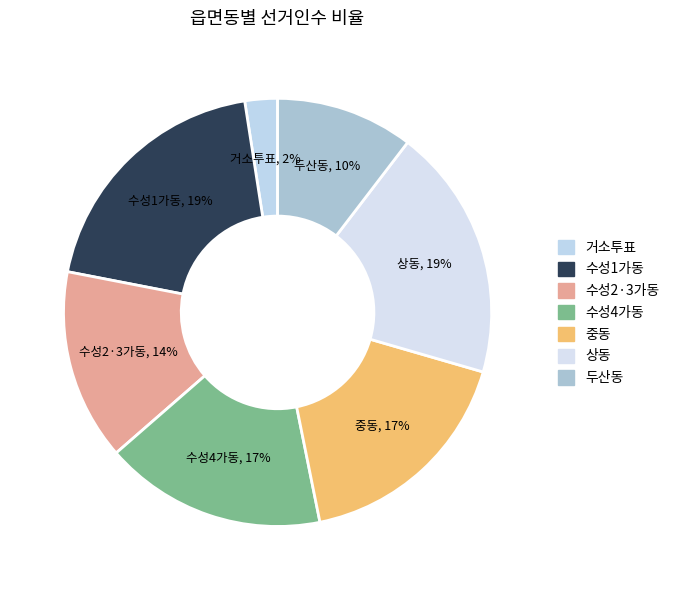

To the nearest percent, what portion does 중동 represent?

17%